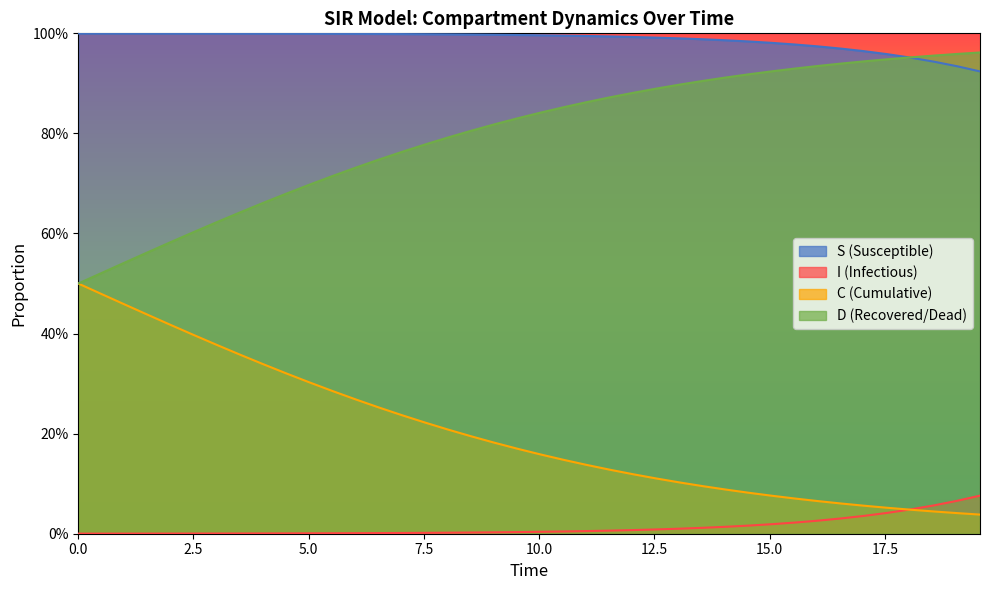

How many lines are shown in the chart?

4